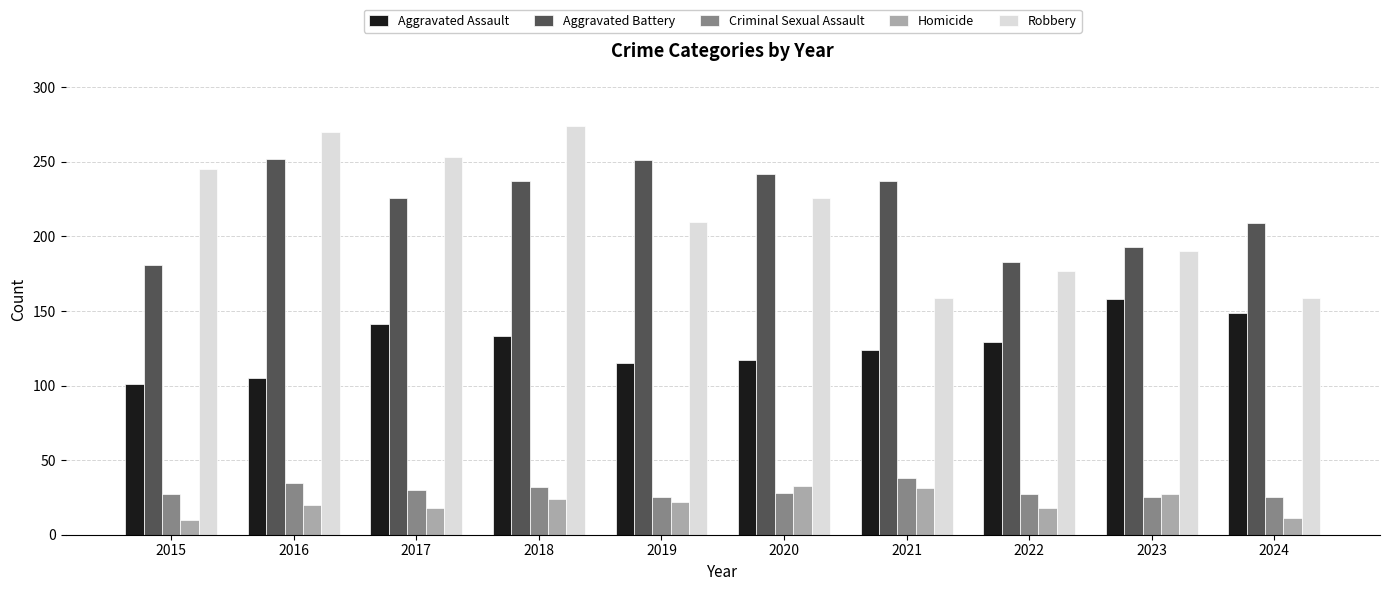

What is the total value across all series at 2018?

700